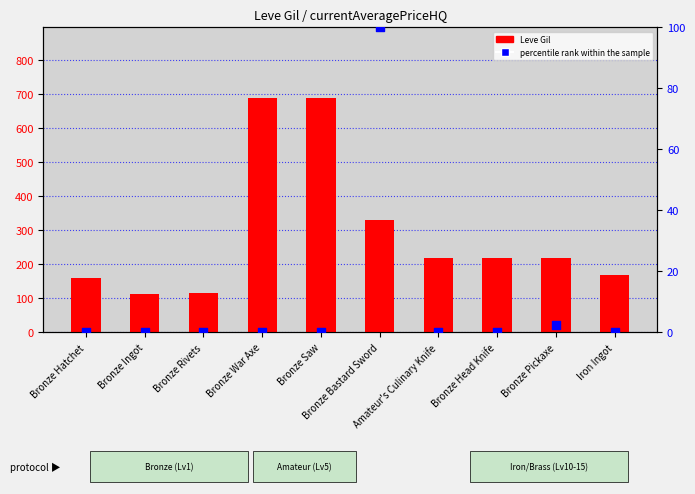

At which category is the sum across all series the highest?

Bronze War Axe